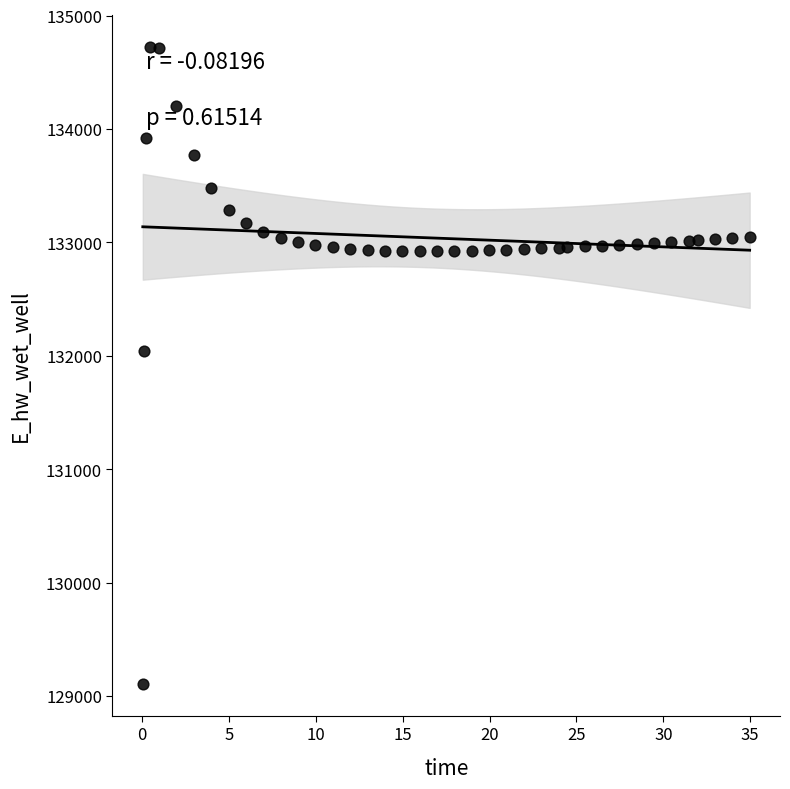

What Y value in the scatter plot is closest to 131917?

132039.9